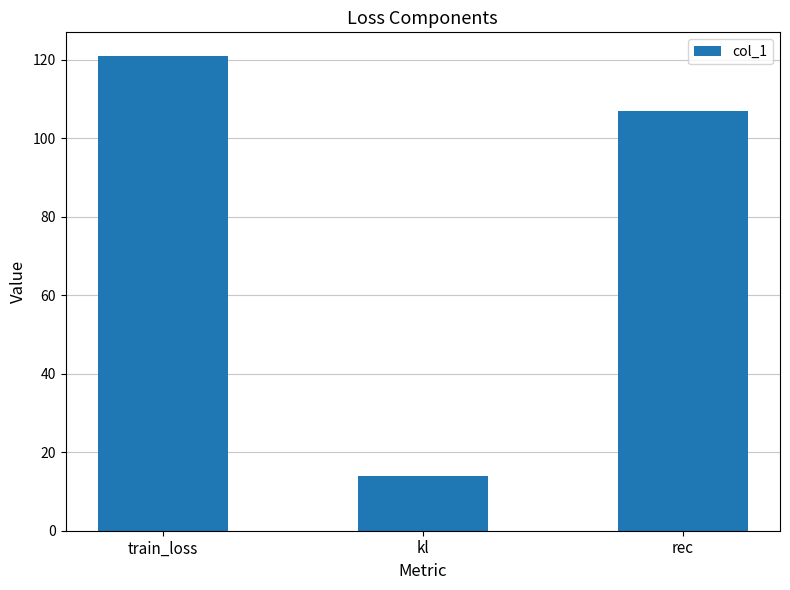

True or false: the data shows 106.9 at rec.

True